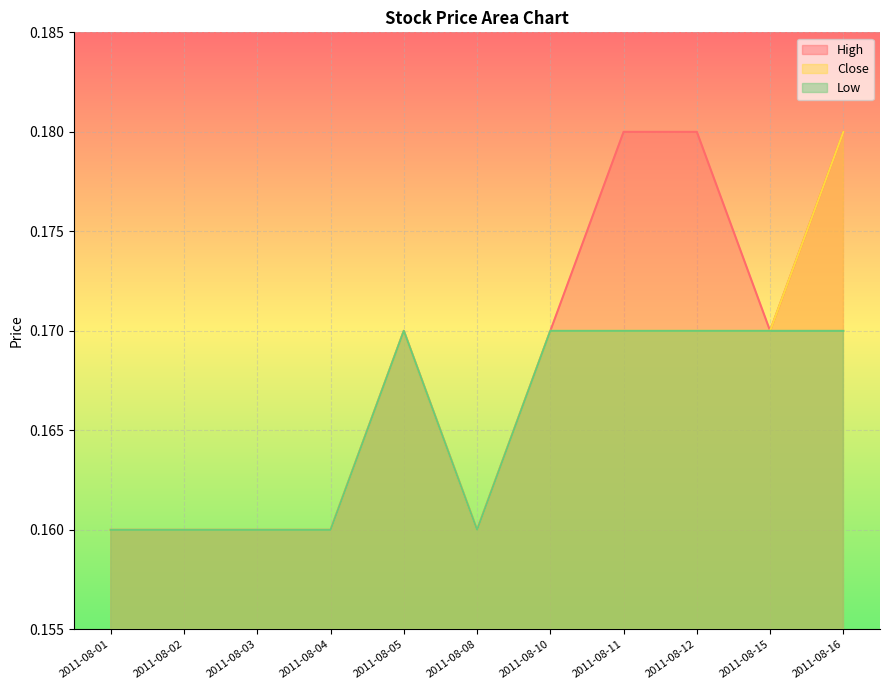

List the labels in order of Close value, smallest first.

2011-08-01, 2011-08-02, 2011-08-03, 2011-08-04, 2011-08-08, 2011-08-05, 2011-08-10, 2011-08-11, 2011-08-12, 2011-08-15, 2011-08-16